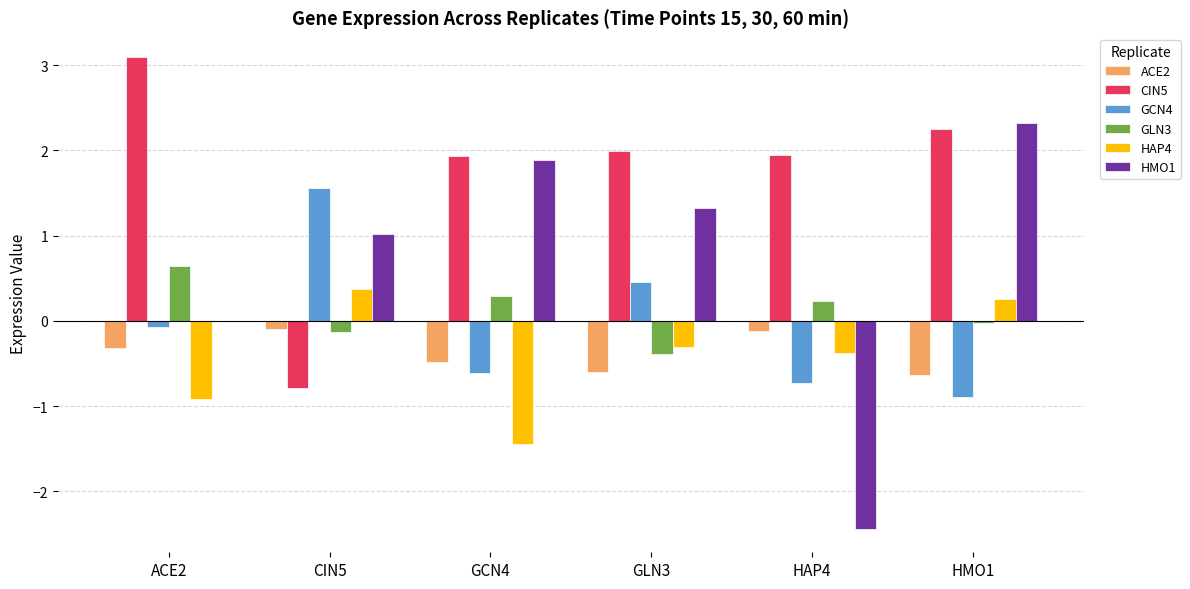

Is the value of HAP4 at HMO1 greater than the value of GLN3 at CIN5?

Yes